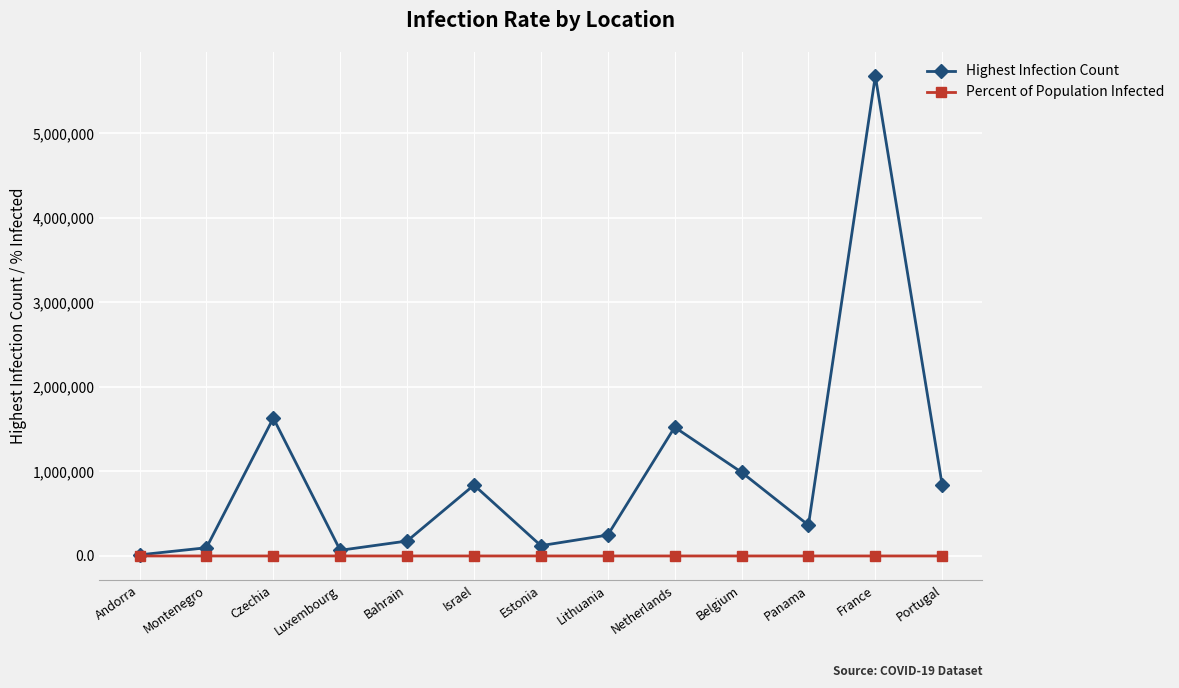

At which category does the chart reach its peak across all series?

France